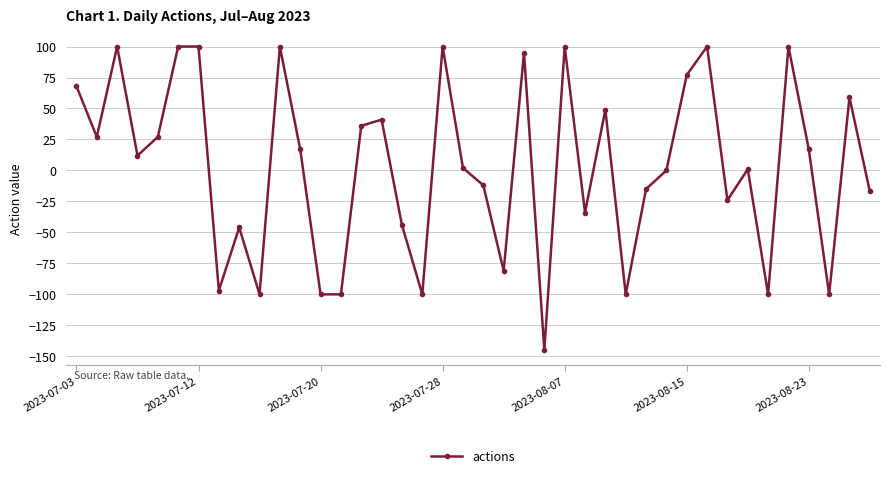

What is the average value?

3